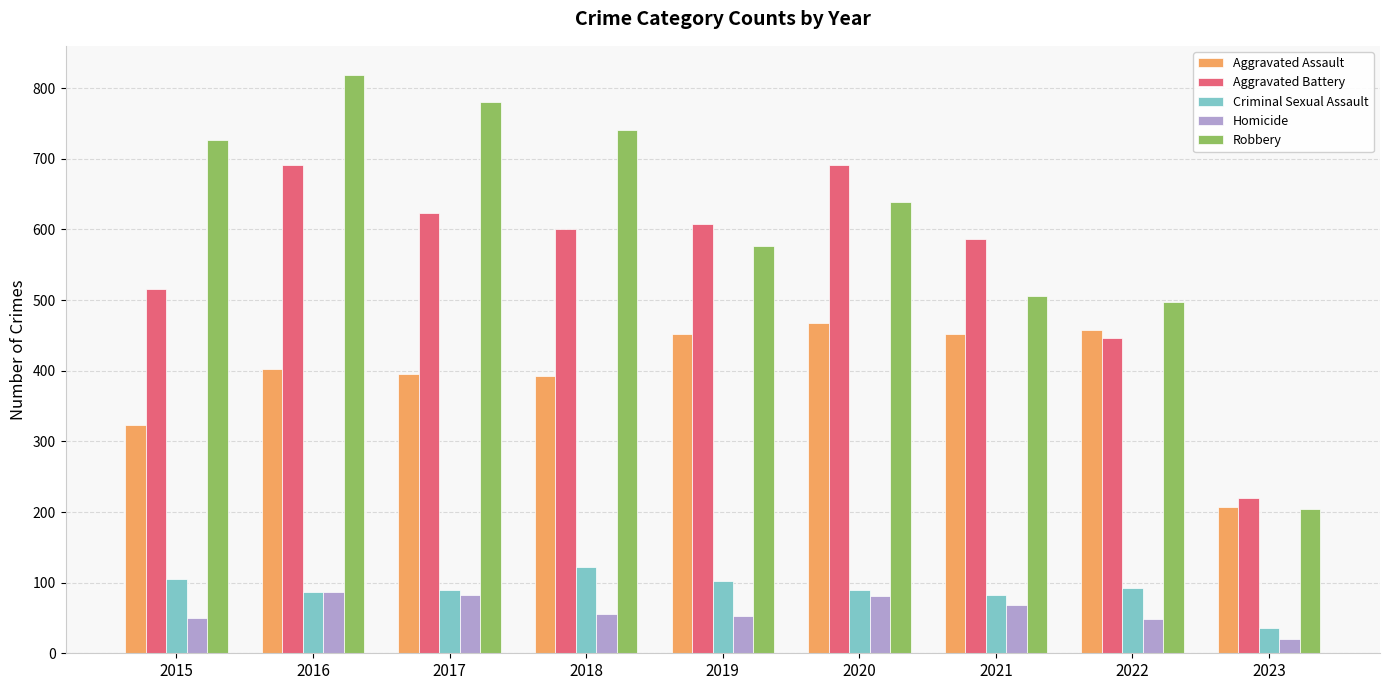

At 2019, list the series in order from largest to smallest.

Aggravated Battery, Robbery, Aggravated Assault, Criminal Sexual Assault, Homicide